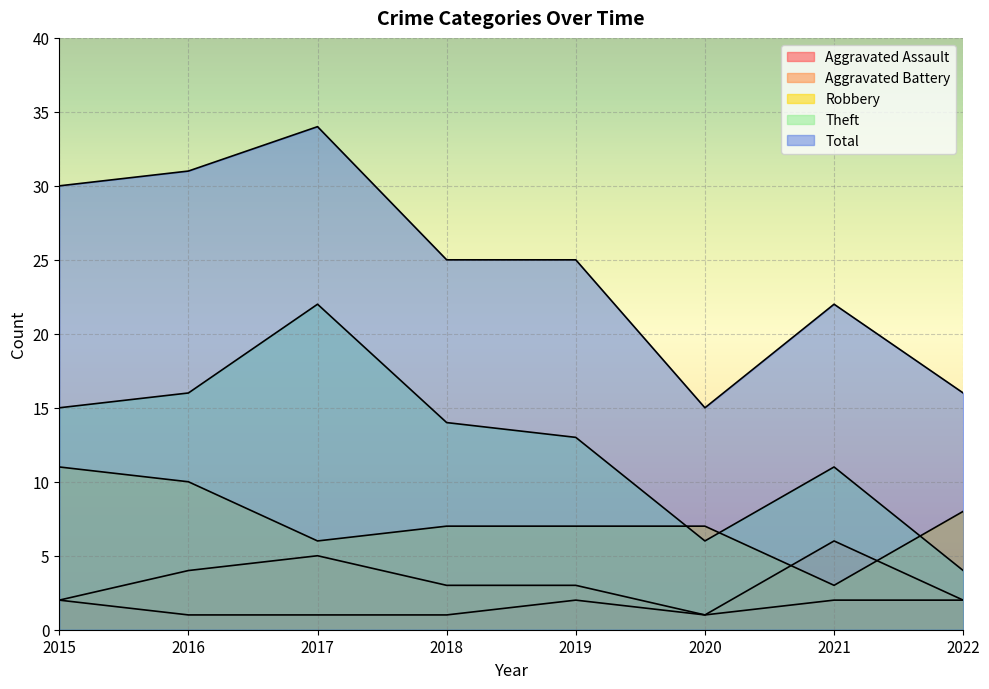

Rank the series at 2019 from highest to lowest value.

Total, Theft, Robbery, Aggravated Battery, Aggravated Assault